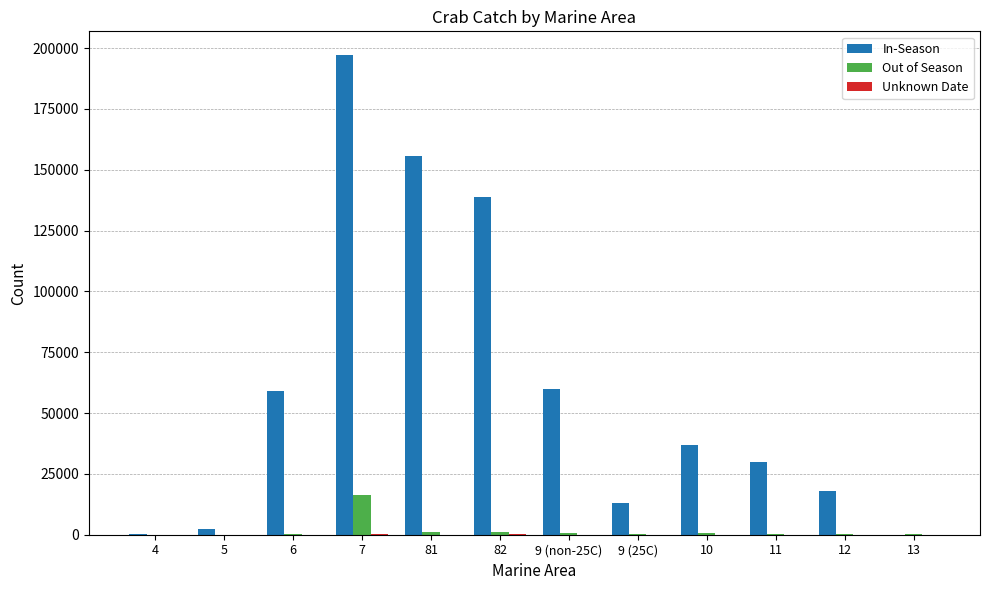

What is the sum of all In-Season values?

710921